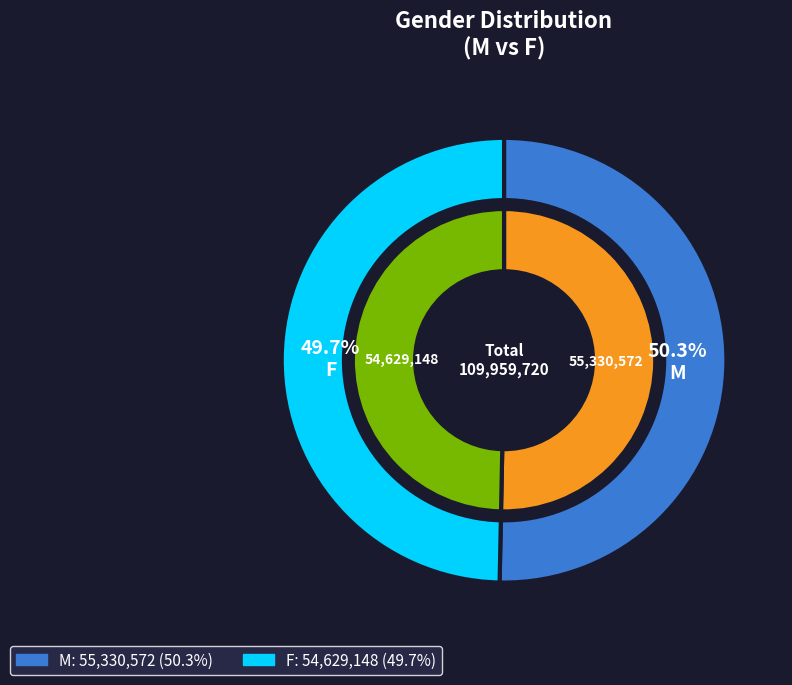

Rank the categories by value from lowest to highest.

F, M